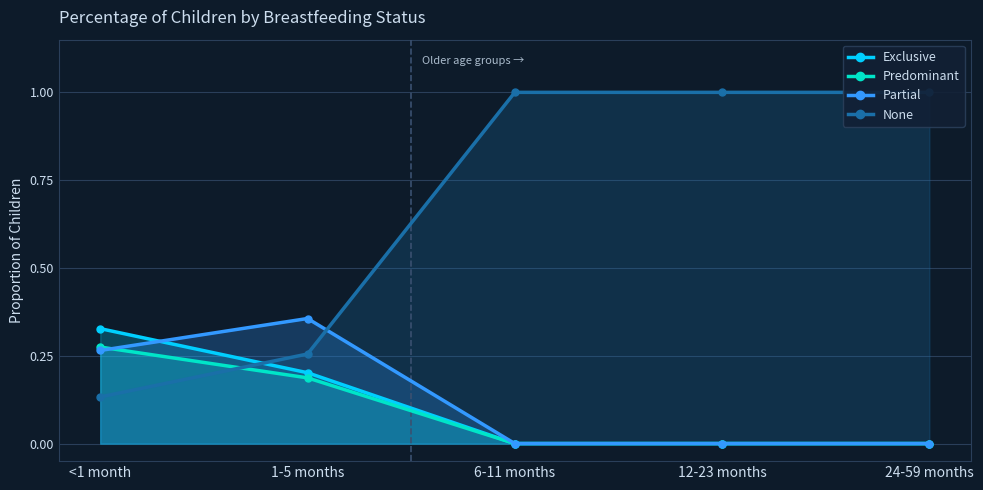

True or false: Partial has more than 0 points higher than both neighbors.

True